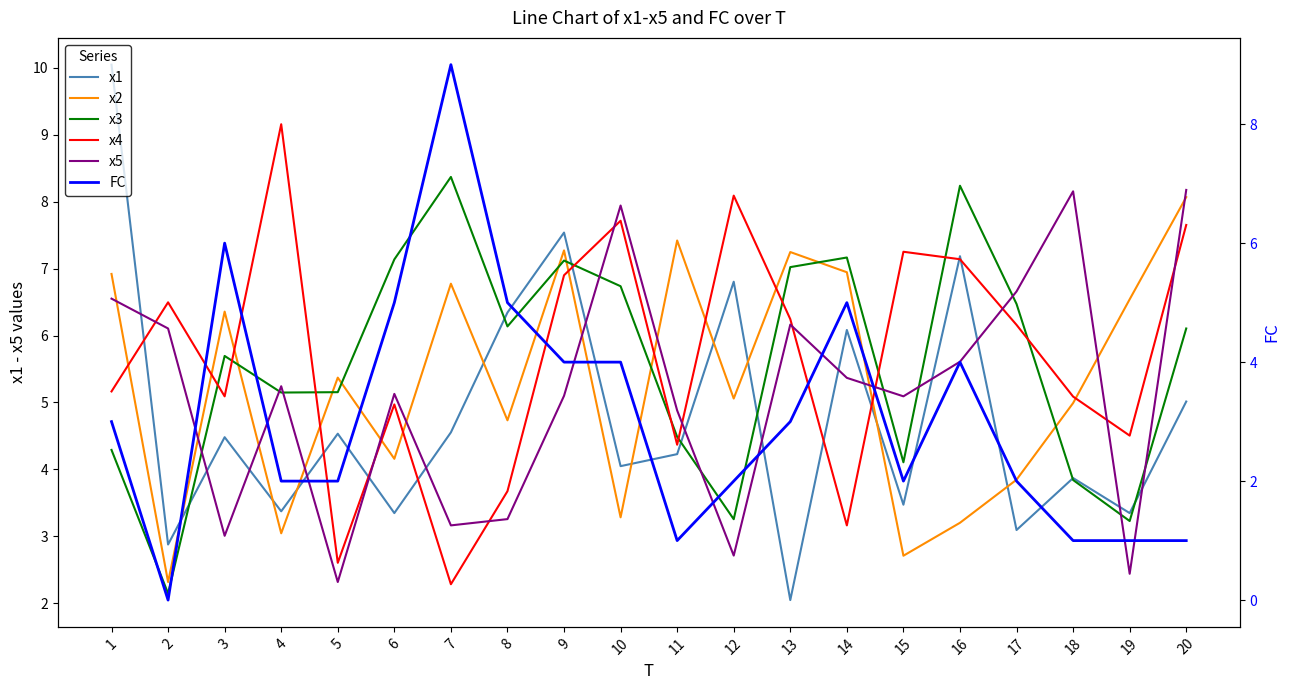

What is the difference between the second highest and second lowest values in the FC series?

5.0